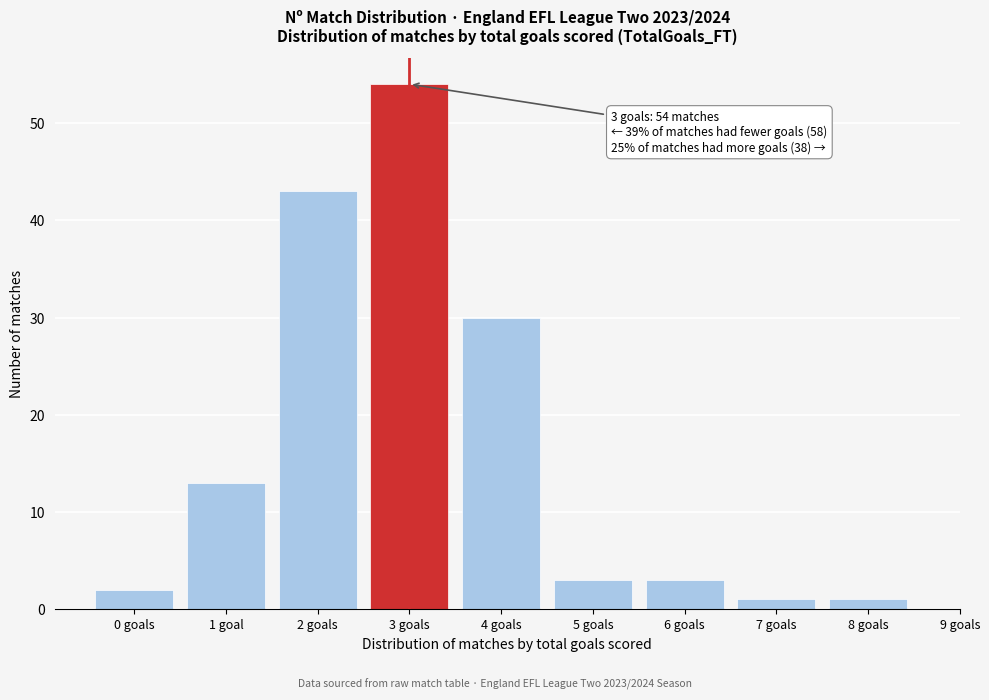

Reading right to left, extract all data points from this chart.

8 goals=1	7 goals=1	6 goals=3	5 goals=3	4 goals=30	3 goals=54	2 goals=43	1 goal=13	0 goals=2